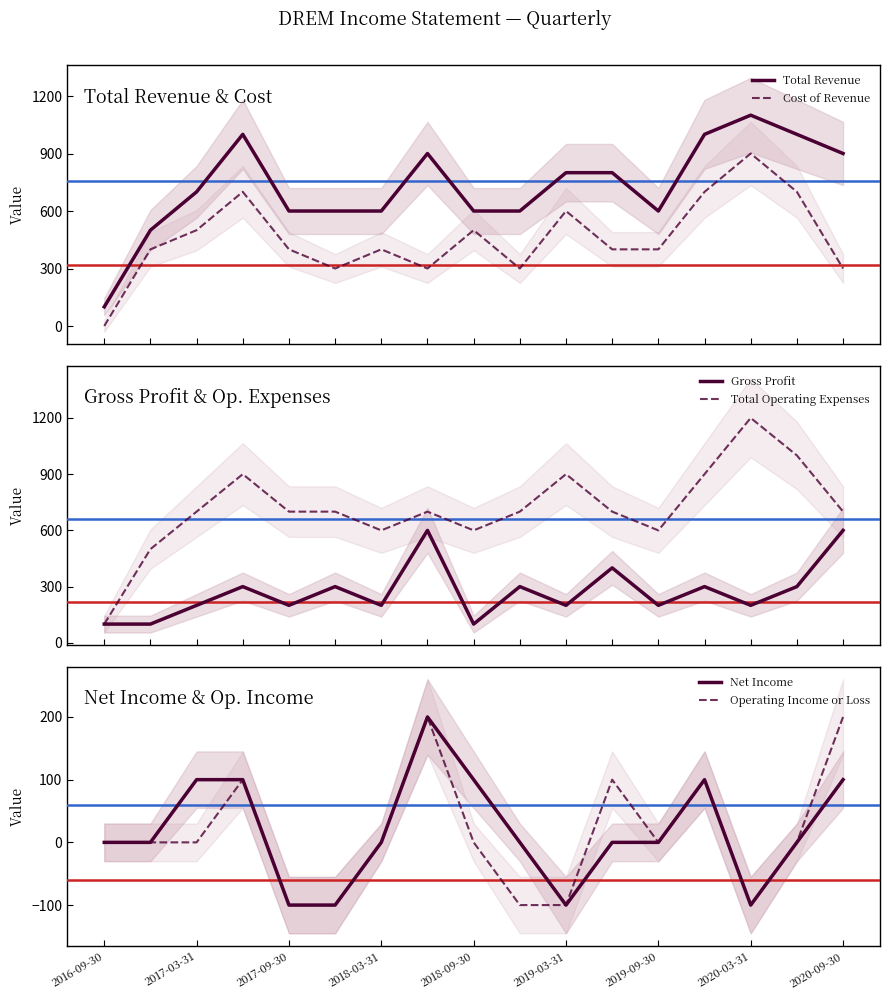

At which label is Operating Income or Loss closest to 50?

2016-09-30